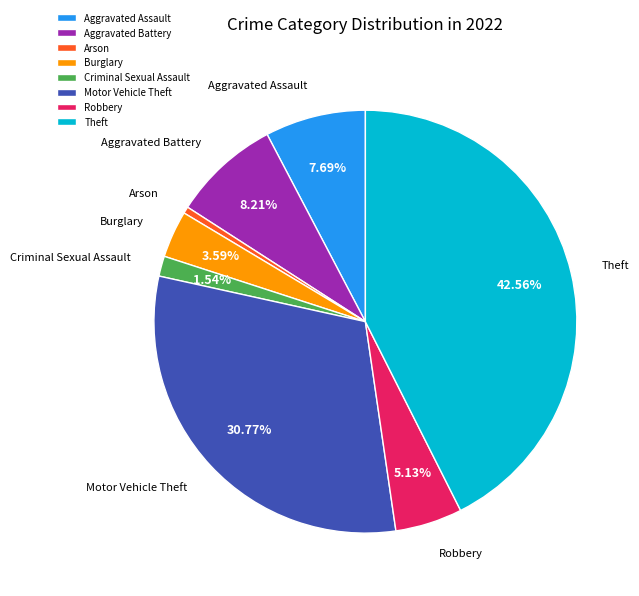

How many slices are in this pie chart?

8